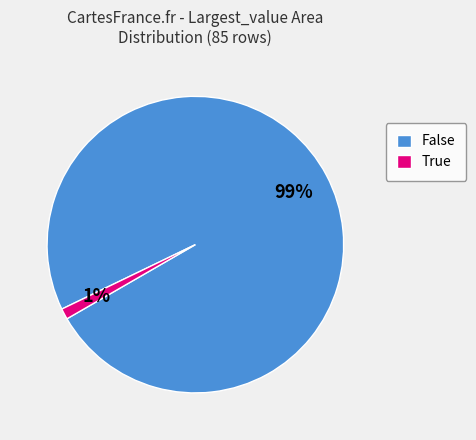

Which category has the biggest portion of the pie?

False